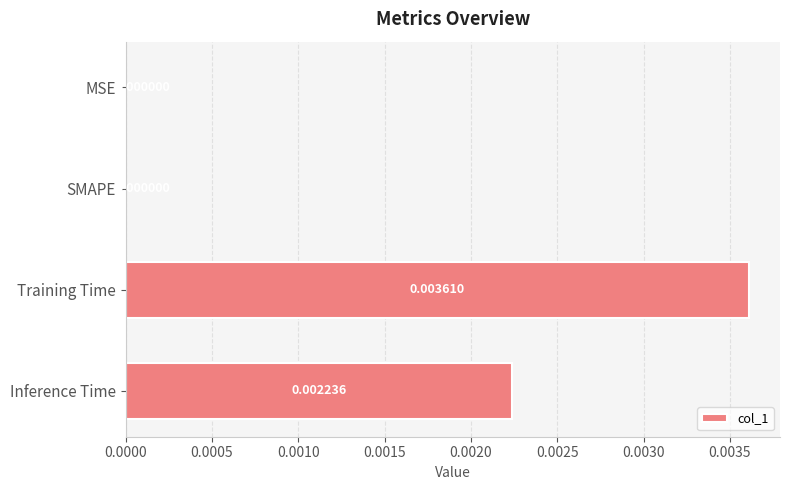

How many series are shown in this chart?

1